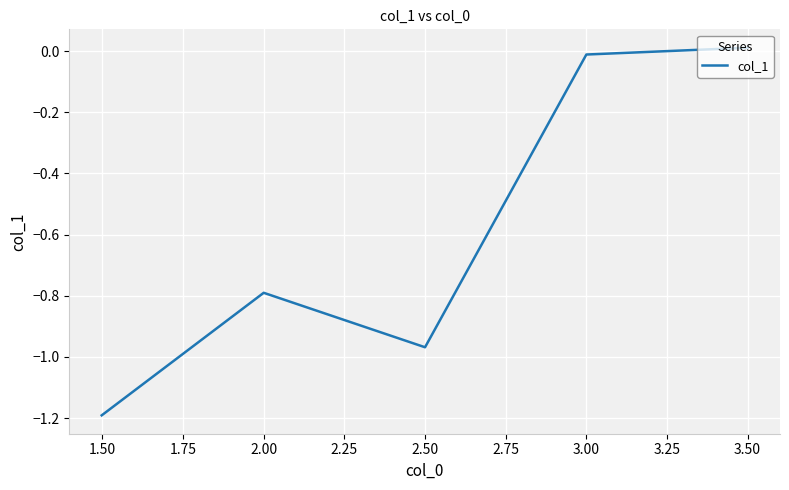

What is the difference between the maximum and minimum values?

1.2